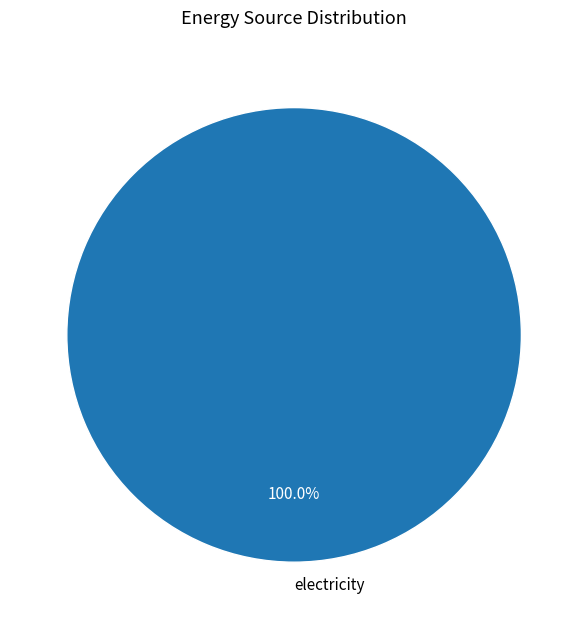

Rank the categories by value from lowest to highest.

electricity